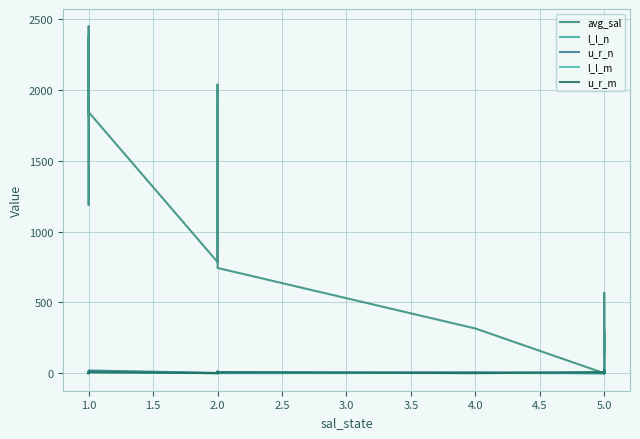

What is the maximum value for u_r_n?

20.0